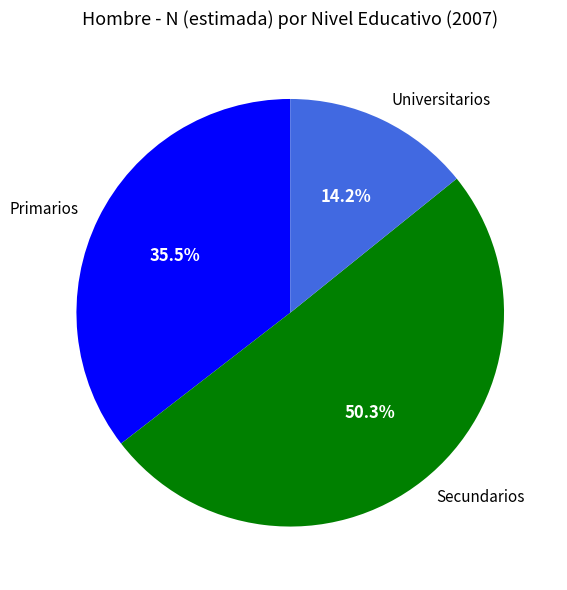

To the nearest percent, what percentage of the pie is Universitarios?

14%